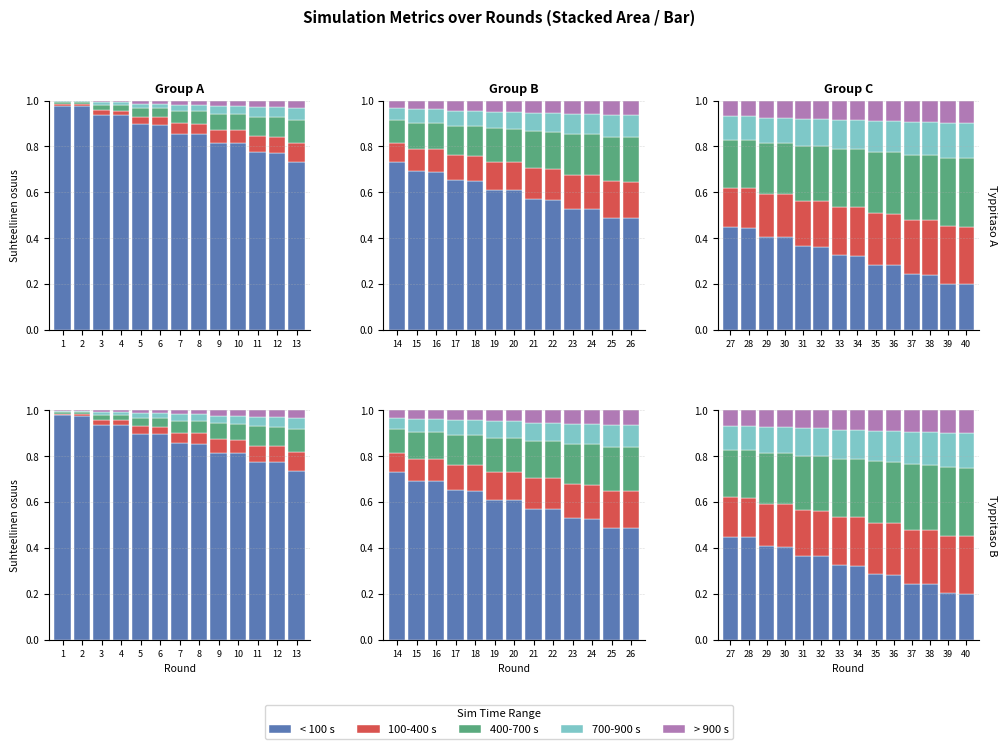

True or false: 100-400 s has a value of 0.1 at 5.

False